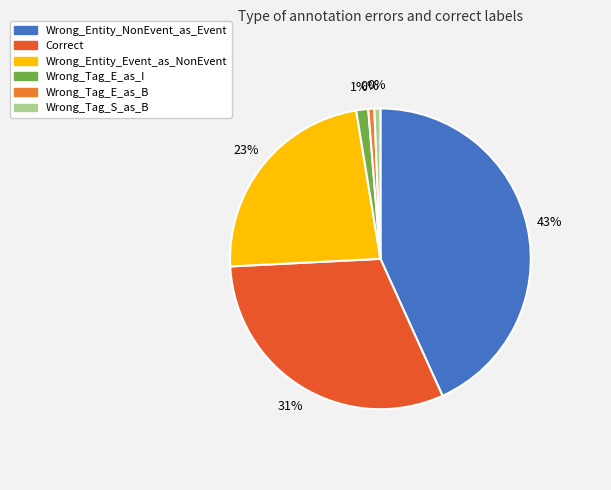

Is the sum of Correct and Wrong_Tag_S_as_B greater than half?

No